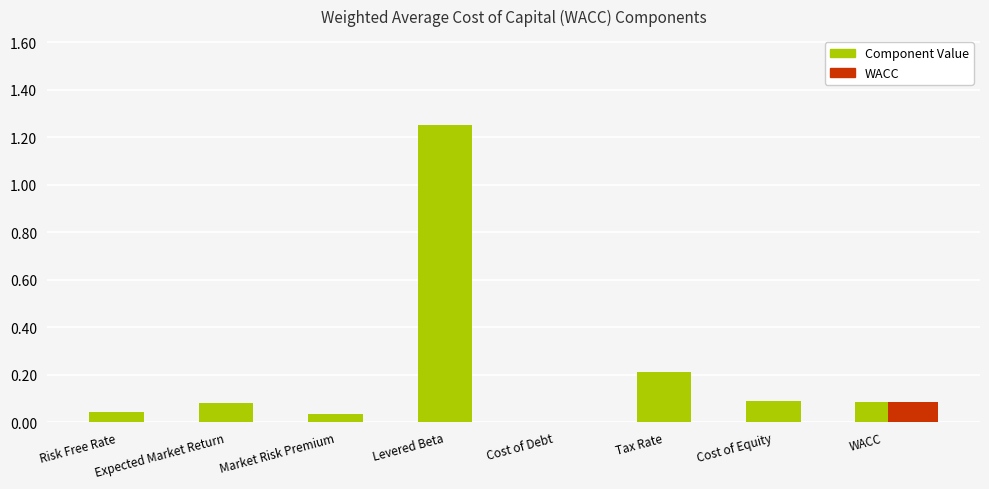

What is the difference between the second highest and minimum values?

0.2